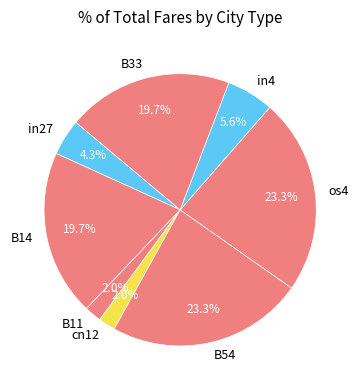

To the nearest percent, what is the difference between the largest and smallest slice percentages?

21%